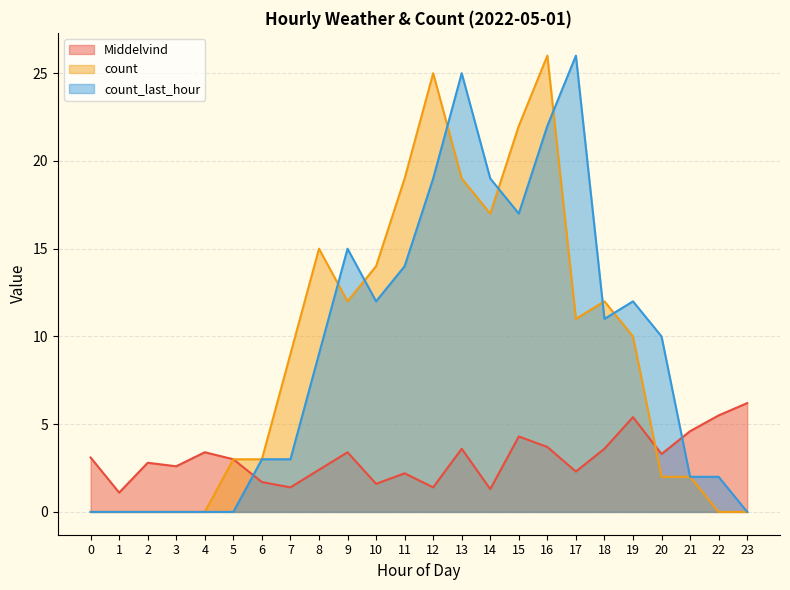

How many values in count_last_hour are above zero?

17